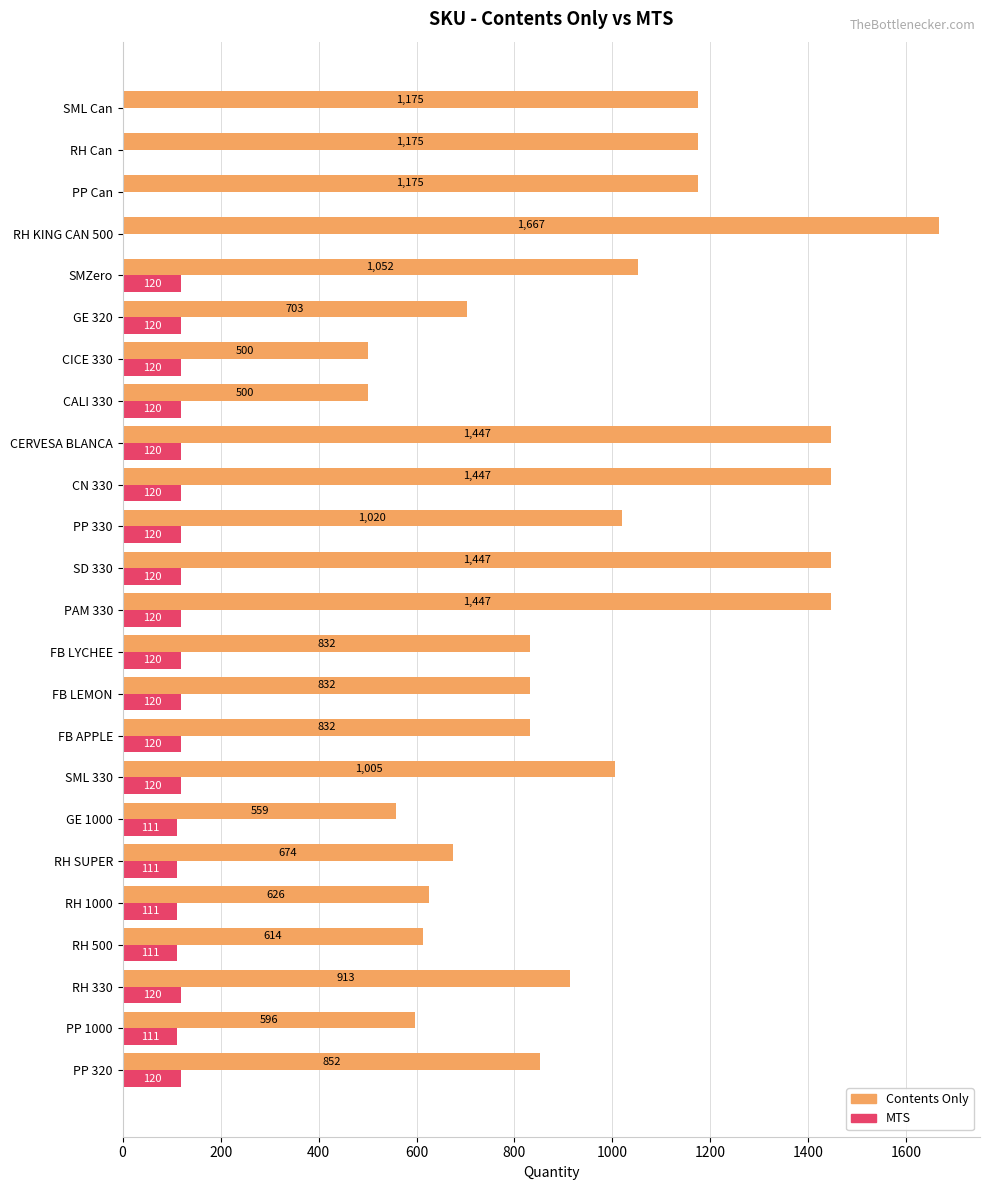

How many categories are shown in the chart?

24